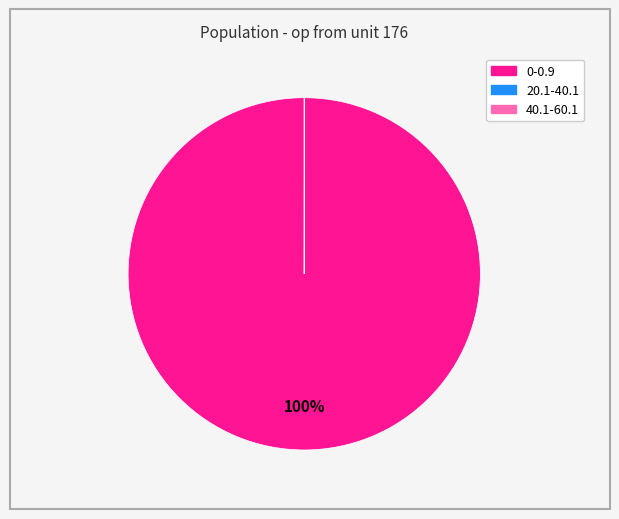

What is the majority slice?

0-0.9